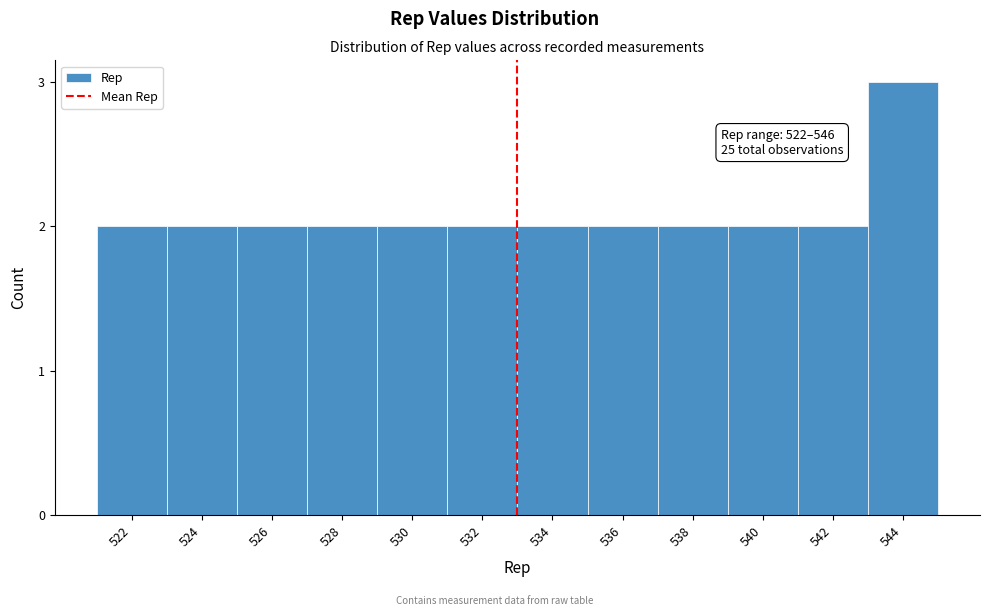

Reading right to left, list all the values displayed in this chart.

3	2	2	2	2	2	2	2	2	2	2	2